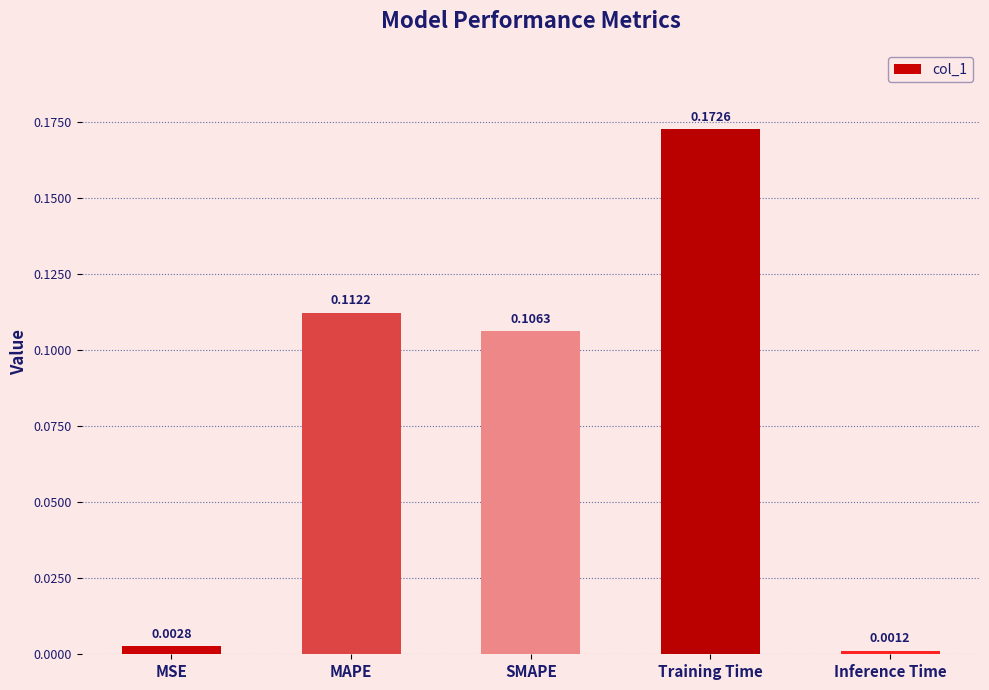

What is the sum of all values?

0.4